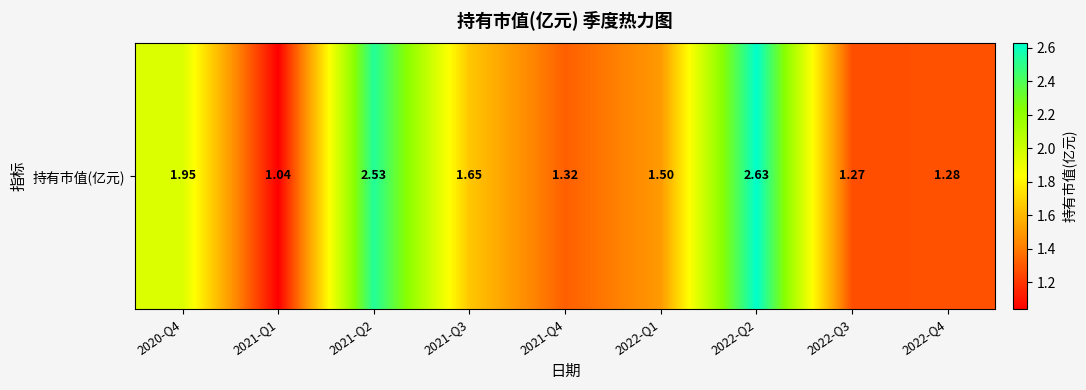

How many categories are shown in the chart?

9